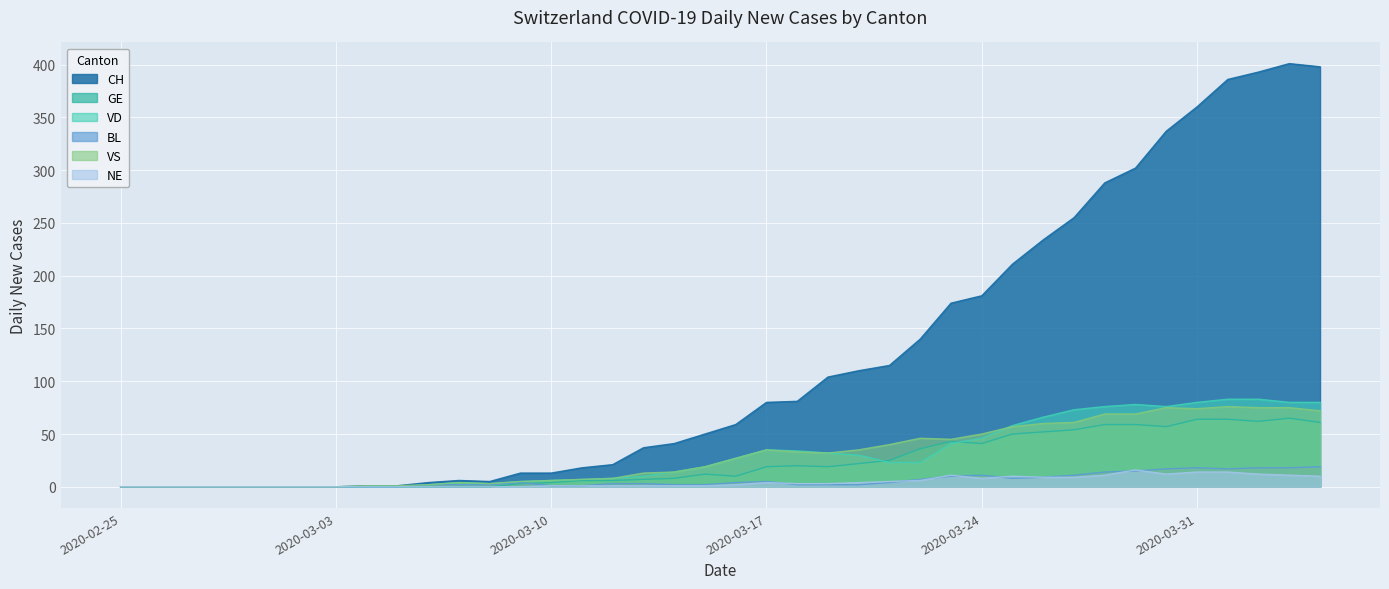

Reading left to right, what are all the values shown in this chart?

CH: 2020-02-25=0	2020-02-26=0	2020-02-27=0	2020-02-28=0	2020-02-29=0	2020-03-01=0	2020-03-02=0	2020-03-03=0	2020-03-04=1	2020-03-05=1	2020-03-06=4	2020-03-07=6	2020-03-08=5	2020-03-09=13	2020-03-10=13	2020-03-11=18	2020-03-12=21	2020-03-13=37	2020-03-14=41	2020-03-15=50	2020-03-16=59	2020-03-17=80	2020-03-18=81	2020-03-19=104	2020-03-20=110	2020-03-21=115	2020-03-22=140	2020-03-23=174	2020-03-24=181	2020-03-25=211	2020-03-26=234	2020-03-27=255	2020-03-28=288	2020-03-29=302	2020-03-30=337	2020-03-31=360	2020-04-01=386	2020-04-02=393	2020-04-03=401	2020-04-04=398
GE: 2020-02-25=0	2020-02-26=0	2020-02-27=0	2020-02-28=0	2020-02-29=0	2020-03-01=0	2020-03-02=0	2020-03-03=0	2020-03-04=0	2020-03-05=0	2020-03-06=0	2020-03-07=0	2020-03-08=0	2020-03-09=3	2020-03-10=4	2020-03-11=6	2020-03-12=6	2020-03-13=7	2020-03-14=8	2020-03-15=12	2020-03-16=10	2020-03-17=19	2020-03-18=20	2020-03-19=19	2020-03-20=22	2020-03-21=25	2020-03-22=36	2020-03-23=43	2020-03-24=41	2020-03-25=50	2020-03-26=52	2020-03-27=54	2020-03-28=59	2020-03-29=59	2020-03-30=57	2020-03-31=64	2020-04-01=64	2020-04-02=62	2020-04-03=65	2020-04-04=61
VD: 2020-02-25=0	2020-02-26=0	2020-02-27=0	2020-02-28=0	2020-02-29=0	2020-03-01=0	2020-03-02=0	2020-03-03=0	2020-03-04=0	2020-03-05=0	2020-03-06=2	2020-03-07=4	2020-03-08=3	2020-03-09=5	2020-03-10=6	2020-03-11=7	2020-03-12=8	2020-03-13=10	2020-03-14=14	2020-03-15=19	2020-03-16=27	2020-03-17=35	2020-03-18=34	2020-03-19=32	2020-03-20=30	2020-03-21=23	2020-03-22=23	2020-03-23=41	2020-03-24=46	2020-03-25=58	2020-03-26=66	2020-03-27=73	2020-03-28=76	2020-03-29=78	2020-03-30=76	2020-03-31=80	2020-04-01=83	2020-04-02=83	2020-04-03=80	2020-04-04=80
BL: 2020-02-25=0	2020-02-26=0	2020-02-27=0	2020-02-28=0	2020-02-29=0	2020-03-01=0	2020-03-02=0	2020-03-03=0	2020-03-04=0	2020-03-05=0	2020-03-06=2	2020-03-07=2	2020-03-08=2	2020-03-09=4	2020-03-10=1	2020-03-11=1	2020-03-12=3	2020-03-13=3	2020-03-14=2	2020-03-15=2	2020-03-16=4	2020-03-17=5	2020-03-18=2	2020-03-19=2	2020-03-20=2	2020-03-21=4	2020-03-22=7	2020-03-23=10	2020-03-24=11	2020-03-25=8	2020-03-26=9	2020-03-27=11	2020-03-28=14	2020-03-29=15	2020-03-30=17	2020-03-31=18	2020-04-01=17	2020-04-02=18	2020-04-03=18	2020-04-04=19
VS: 2020-02-25=0	2020-02-26=0	2020-02-27=0	2020-02-28=0	2020-02-29=0	2020-03-01=0	2020-03-02=0	2020-03-03=0	2020-03-04=1	2020-03-05=1	2020-03-06=2	2020-03-07=4	2020-03-08=3	2020-03-09=5	2020-03-10=6	2020-03-11=7	2020-03-12=8	2020-03-13=13	2020-03-14=14	2020-03-15=19	2020-03-16=27	2020-03-17=35	2020-03-18=33	2020-03-19=32	2020-03-20=35	2020-03-21=40	2020-03-22=46	2020-03-23=45	2020-03-24=50	2020-03-25=57	2020-03-26=60	2020-03-27=61	2020-03-28=69	2020-03-29=69	2020-03-30=75	2020-03-31=74	2020-04-01=76	2020-04-02=75	2020-04-03=75	2020-04-04=72
NE: 2020-02-25=0	2020-02-26=0	2020-02-27=0	2020-02-28=0	2020-02-29=0	2020-03-01=0	2020-03-02=0	2020-03-03=0	2020-03-04=0	2020-03-05=0	2020-03-06=0	2020-03-07=0	2020-03-08=0	2020-03-09=0	2020-03-10=1	2020-03-11=1	2020-03-12=1	2020-03-13=1	2020-03-14=1	2020-03-15=1	2020-03-16=2	2020-03-17=4	2020-03-18=3	2020-03-19=3	2020-03-20=4	2020-03-21=5	2020-03-22=6	2020-03-23=11	2020-03-24=8	2020-03-25=10	2020-03-26=9	2020-03-27=9	2020-03-28=11	2020-03-29=16	2020-03-30=12	2020-03-31=14	2020-04-01=14	2020-04-02=12	2020-04-03=11	2020-04-04=10